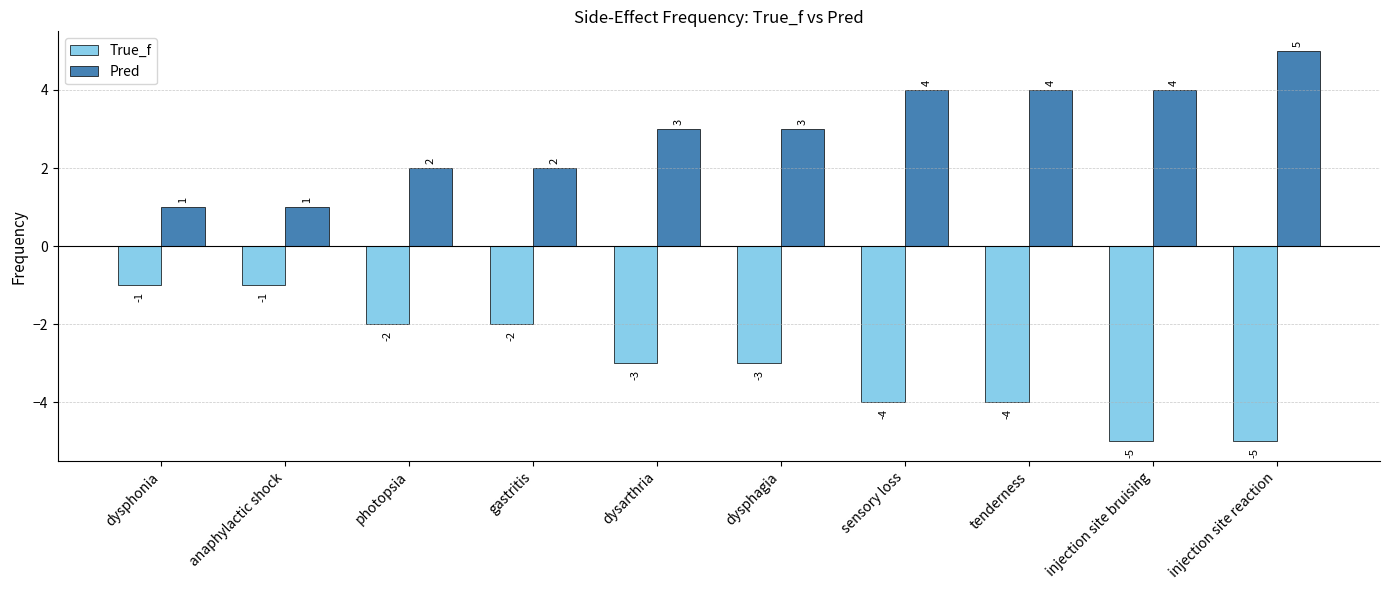

Reading right to left, extract all data points from this chart.

True_f: -5	-5	-4	-4	-3	-3	-2	-2	-1	-1
Pred: 5	4	4	4	3	3	2	2	1	1